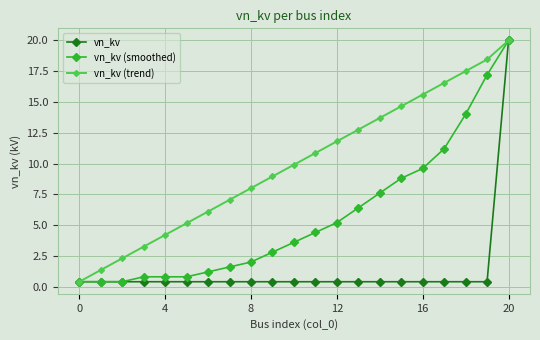

What are all the series names shown in the legend?

vn_kv, vn_kv (smoothed), vn_kv (trend)